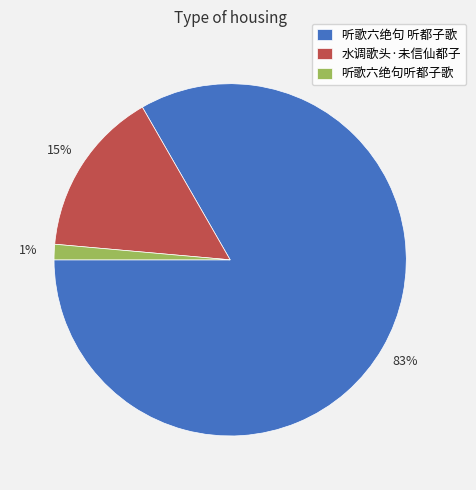

Approximately how many times larger is the value at 听歌六绝句听都子歌 compared to 水调歌头·未信仙都子?

0.1